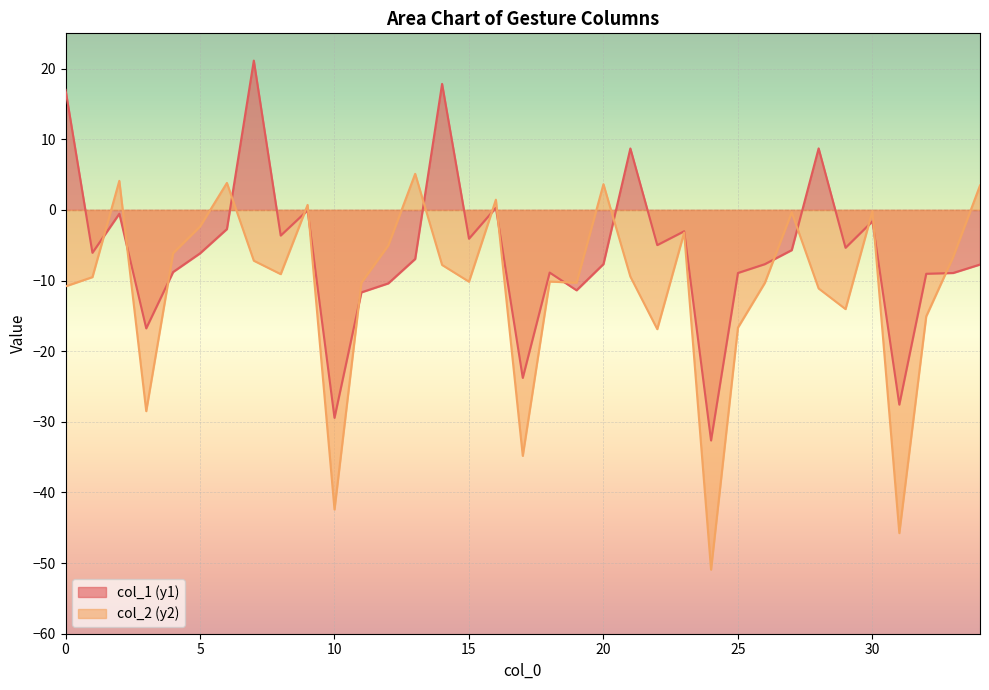

What is the average value of the col_2 (y2) series?

-10.9